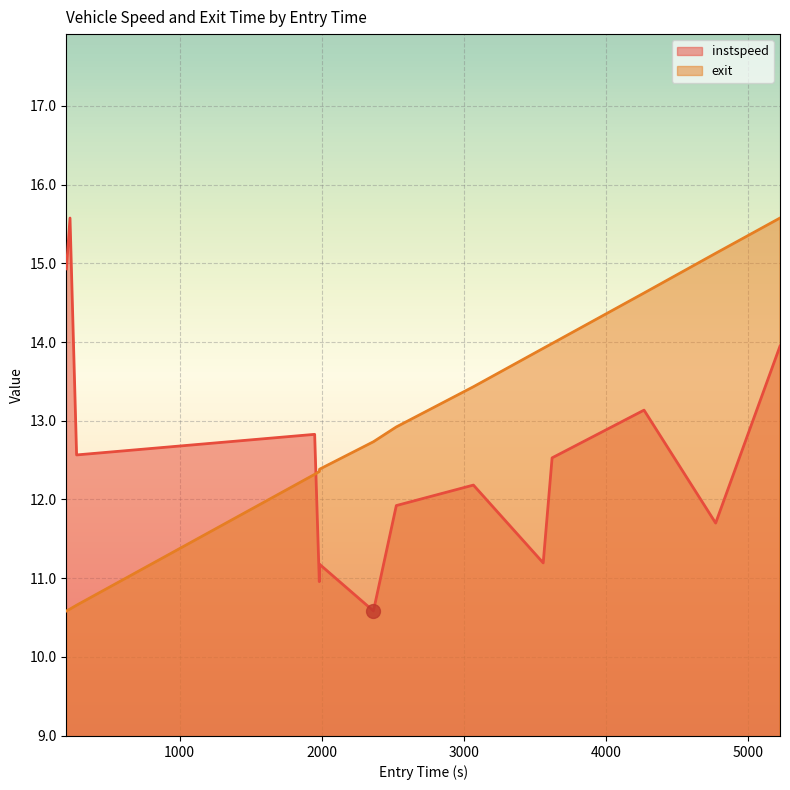

How many lines are shown in the chart?

2